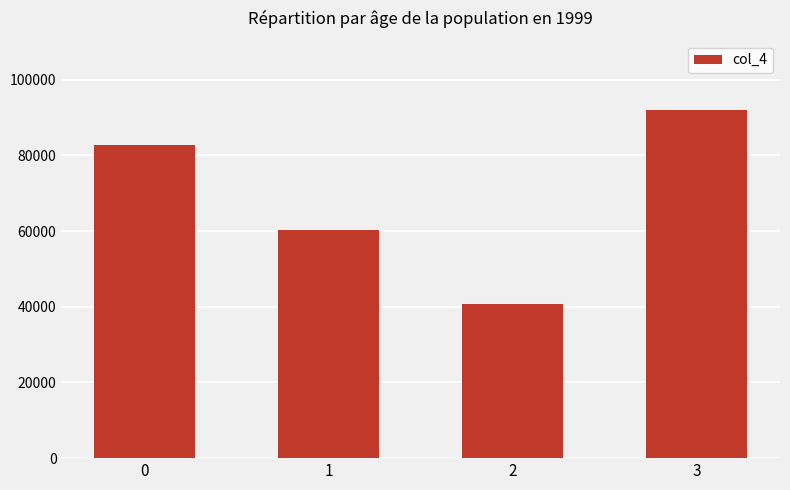

Count the values in the range 60230 to 91880.

3